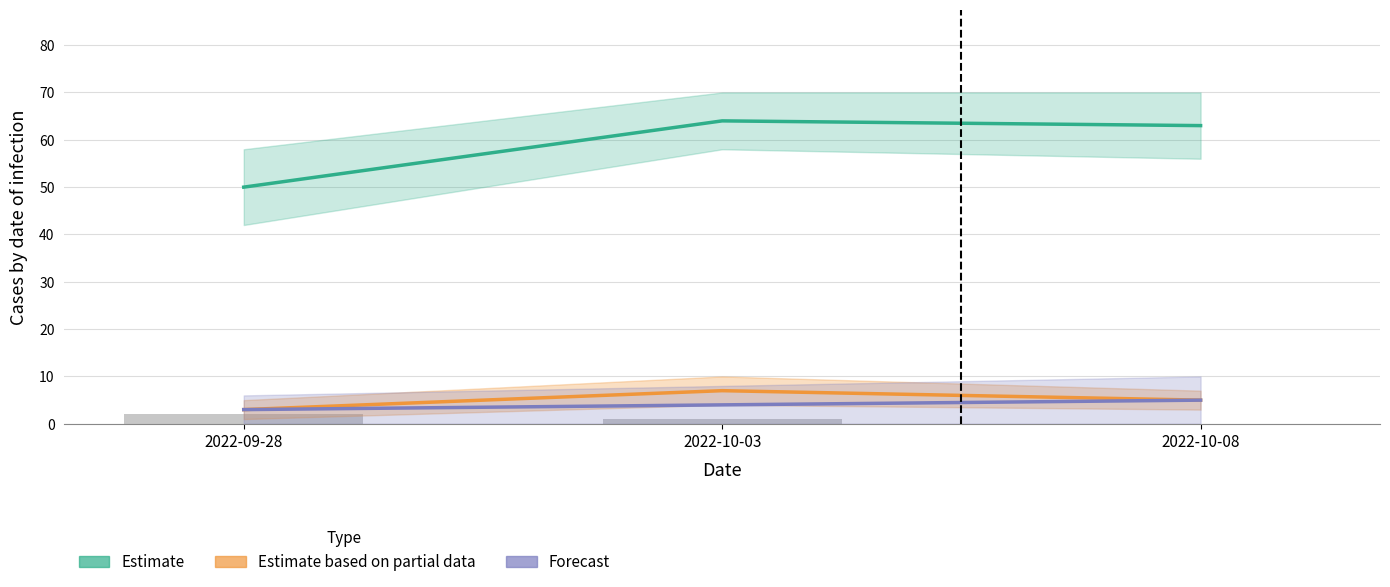

What is the value of the Estimate bar at the 1st from the left?

50